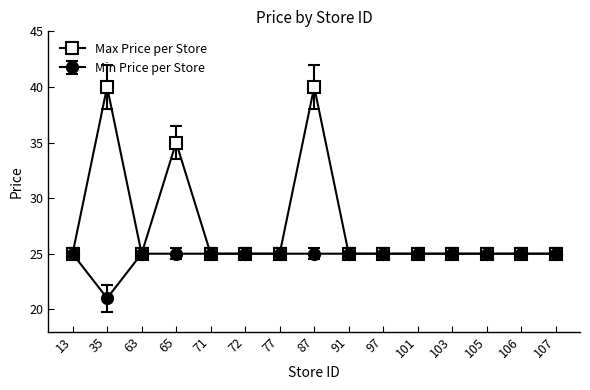

What is the minimum value for Max Price per Store?

25